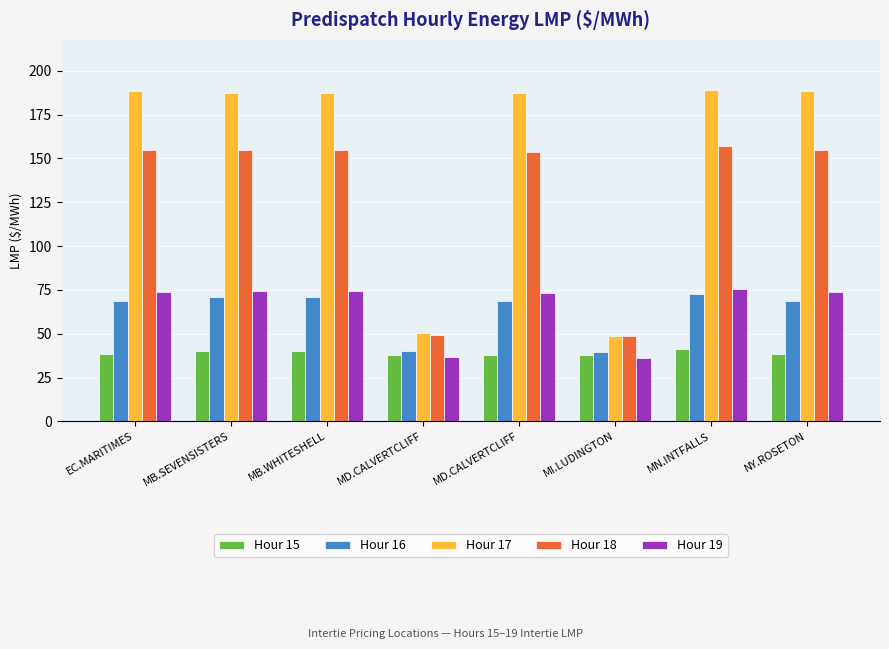

Reading right to left, what are all the values shown in this chart?

Hour 15: NY.ROSETON=38.3	MN.INTFALLS=41.4	MI.LUDINGTON=37.9	MD.CALVERTCLIFF=38.1	MD.CALVERTCLIFF=38.1	MB.WHITESHELL=40.3	MB.SEVENSISTERS=40.2	EC.MARITIMES=38.3
Hour 16: NY.ROSETON=69.0	MN.INTFALLS=72.5	MI.LUDINGTON=39.7	MD.CALVERTCLIFF=68.7	MD.CALVERTCLIFF=40.2	MB.WHITESHELL=71.0	MB.SEVENSISTERS=71.0	EC.MARITIMES=69.0
Hour 17: NY.ROSETON=188.5	MN.INTFALLS=189.2	MI.LUDINGTON=49.0	MD.CALVERTCLIFF=187.3	MD.CALVERTCLIFF=50.2	MB.WHITESHELL=187.4	MB.SEVENSISTERS=187.4	EC.MARITIMES=188.5
Hour 18: NY.ROSETON=154.8	MN.INTFALLS=157.1	MI.LUDINGTON=48.5	MD.CALVERTCLIFF=154.0	MD.CALVERTCLIFF=49.5	MB.WHITESHELL=155.0	MB.SEVENSISTERS=155.0	EC.MARITIMES=154.8
Hour 19: NY.ROSETON=73.7	MN.INTFALLS=75.5	MI.LUDINGTON=36.2	MD.CALVERTCLIFF=73.4	MD.CALVERTCLIFF=36.7	MB.WHITESHELL=74.3	MB.SEVENSISTERS=74.3	EC.MARITIMES=73.7